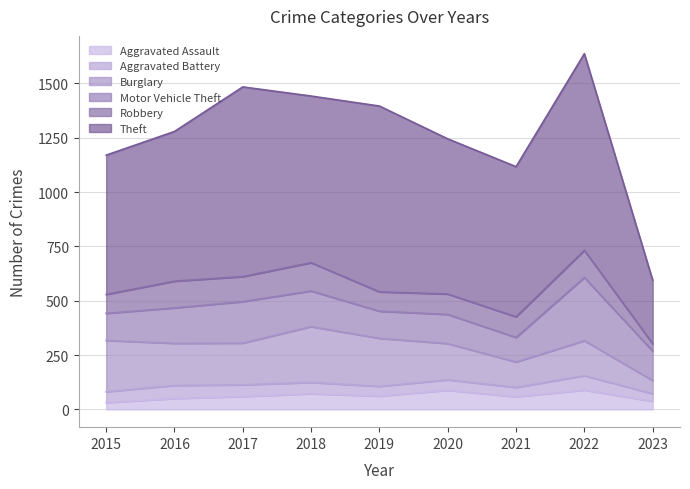

Is the value of Aggravated Assault at 2017 greater than the value of Theft at 2020?

No